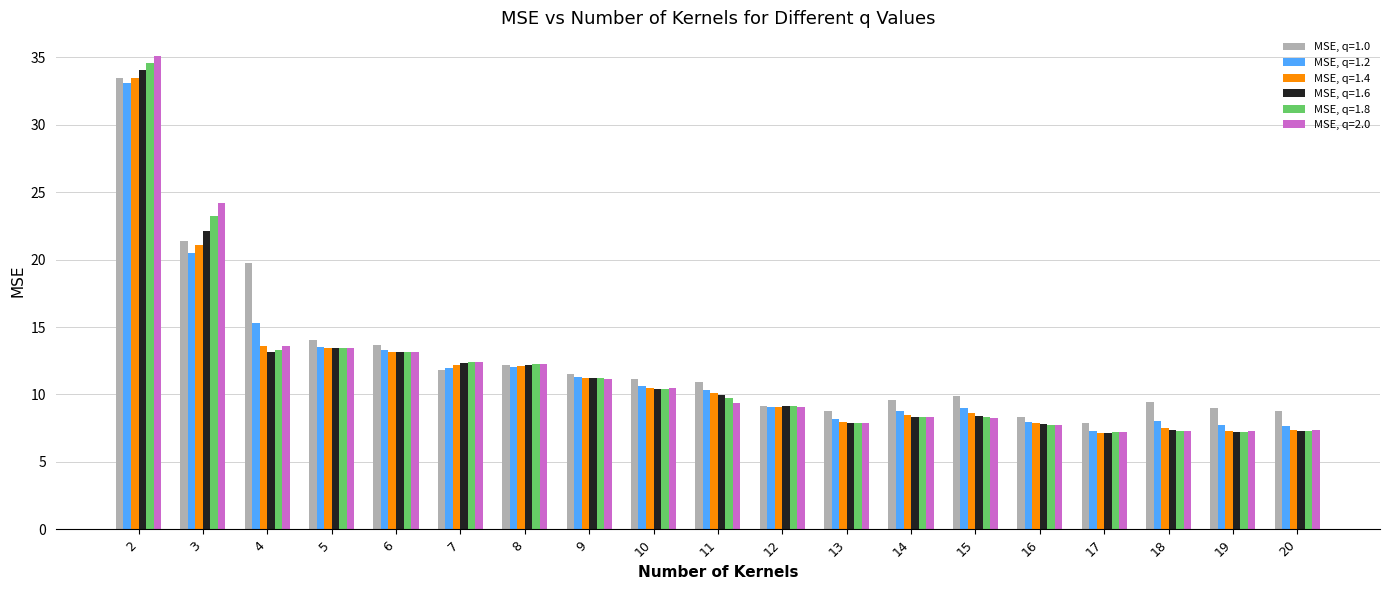

How many groups of bars are there?

19